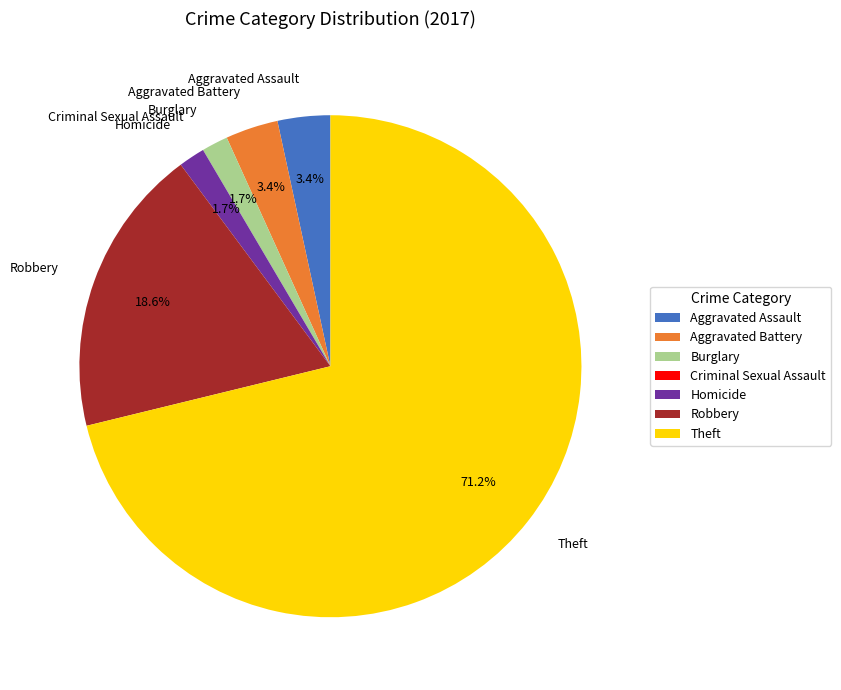

Approximately how many times larger is the value at Homicide compared to Aggravated Assault?

0.5